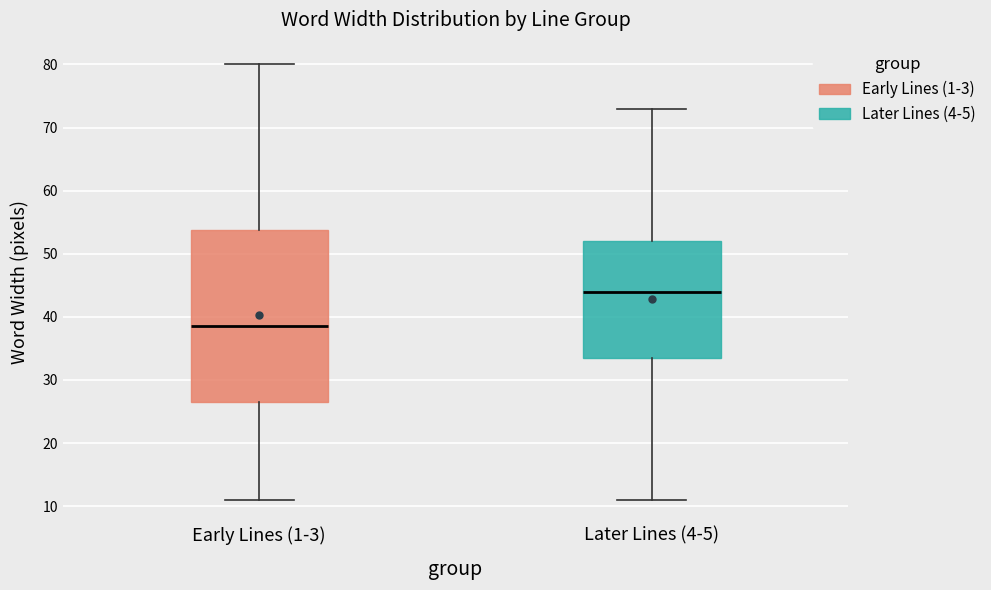

Where does the upper whisker of the box for Early Lines (1-3) end on the y-axis? The values are not printed on the chart, so give them approximately, as read against the axis.

80